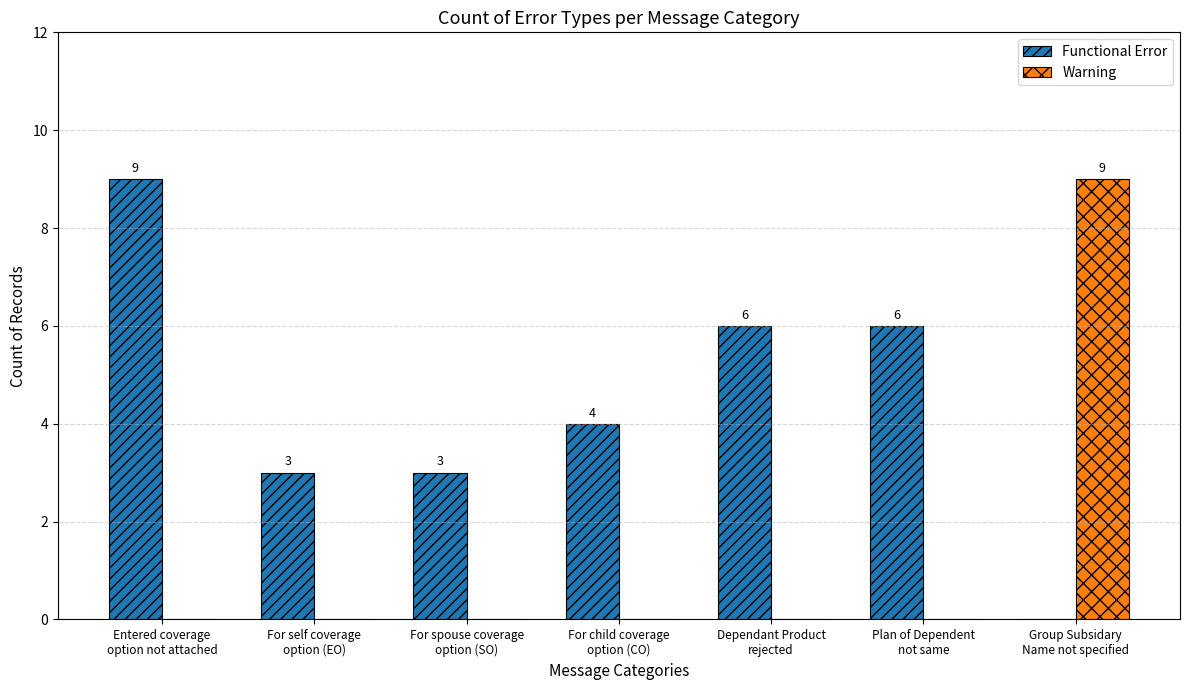

What is the sum of all Functional Error values?

31